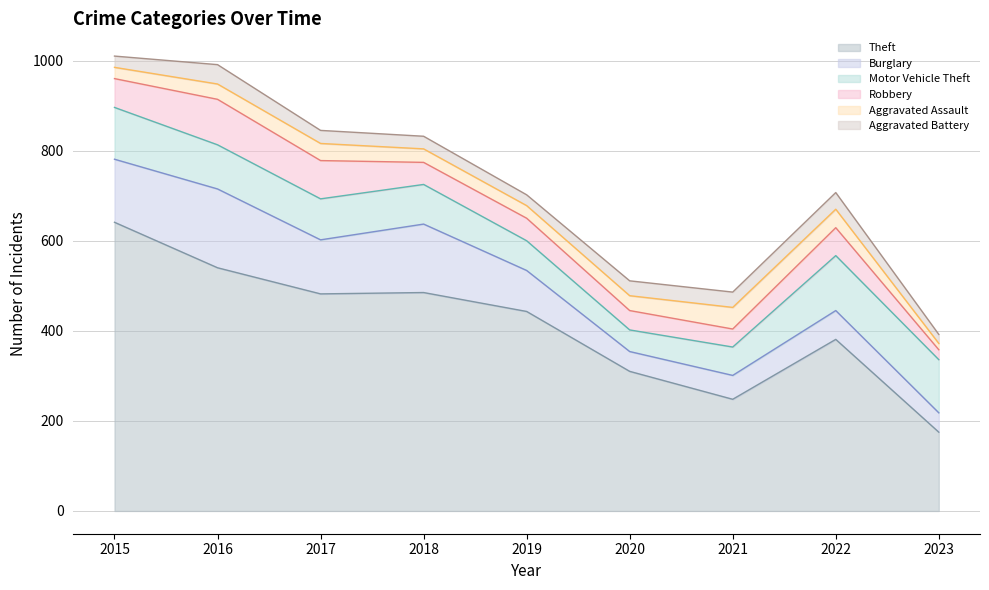

Rank the series at 2020 from lowest to highest value.

Aggravated Assault, Aggravated Battery, Robbery, Burglary, Motor Vehicle Theft, Theft